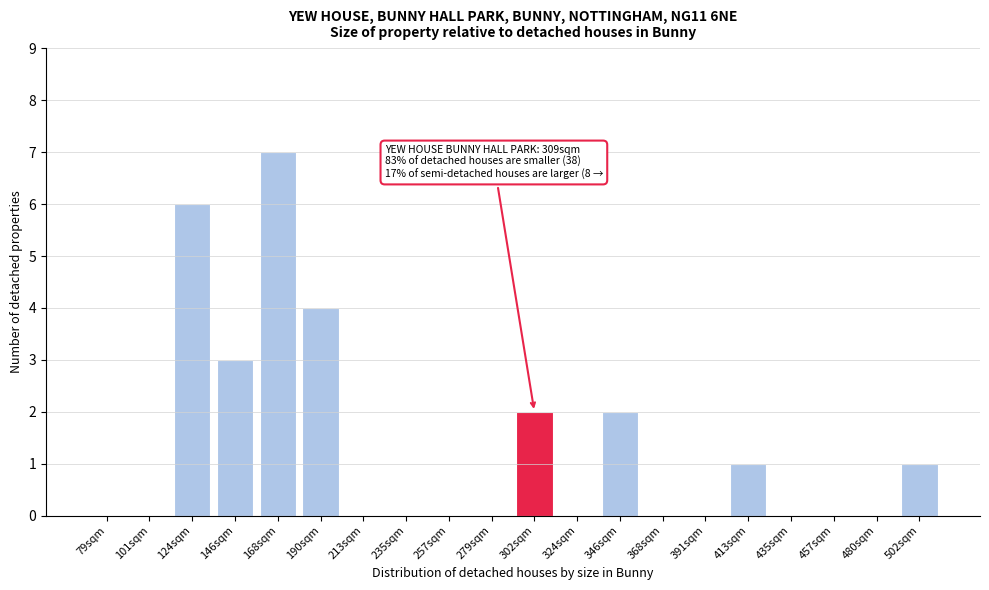

Reading left to right, list all the values displayed in this chart.

79sqm=0	101sqm=0	124sqm=6	146sqm=3	168sqm=7	190sqm=4	213sqm=0	235sqm=0	257sqm=0	279sqm=0	302sqm=2	324sqm=0	346sqm=2	368sqm=0	391sqm=0	413sqm=1	435sqm=0	457sqm=0	480sqm=0	502sqm=1